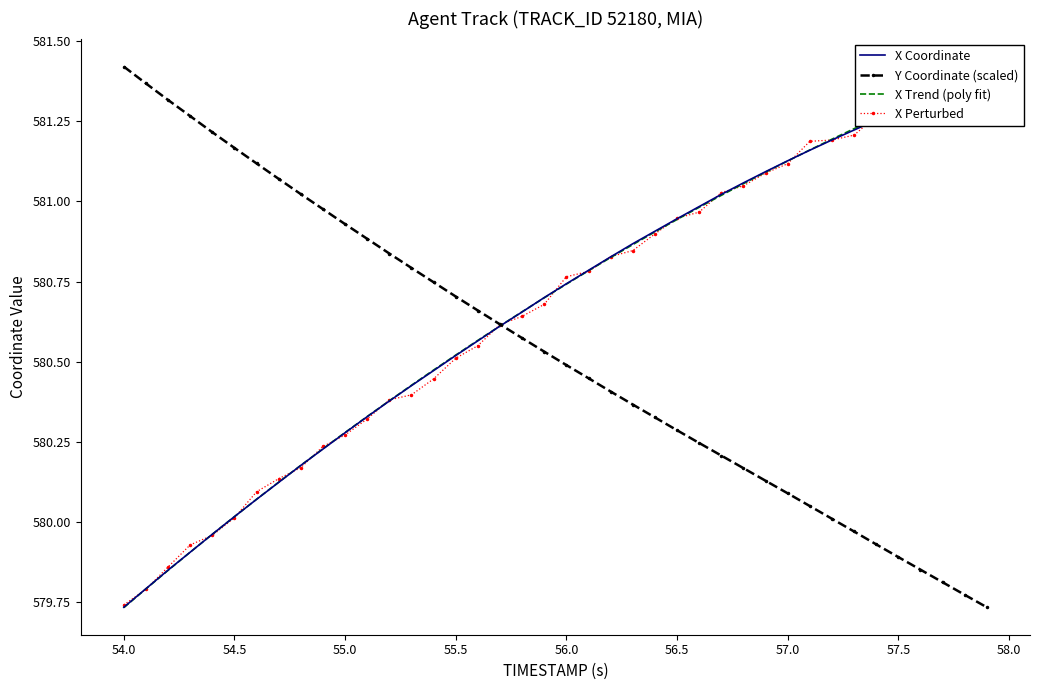

True or false: Y Coordinate (scaled) has more than 2 points higher than both neighbors.

False